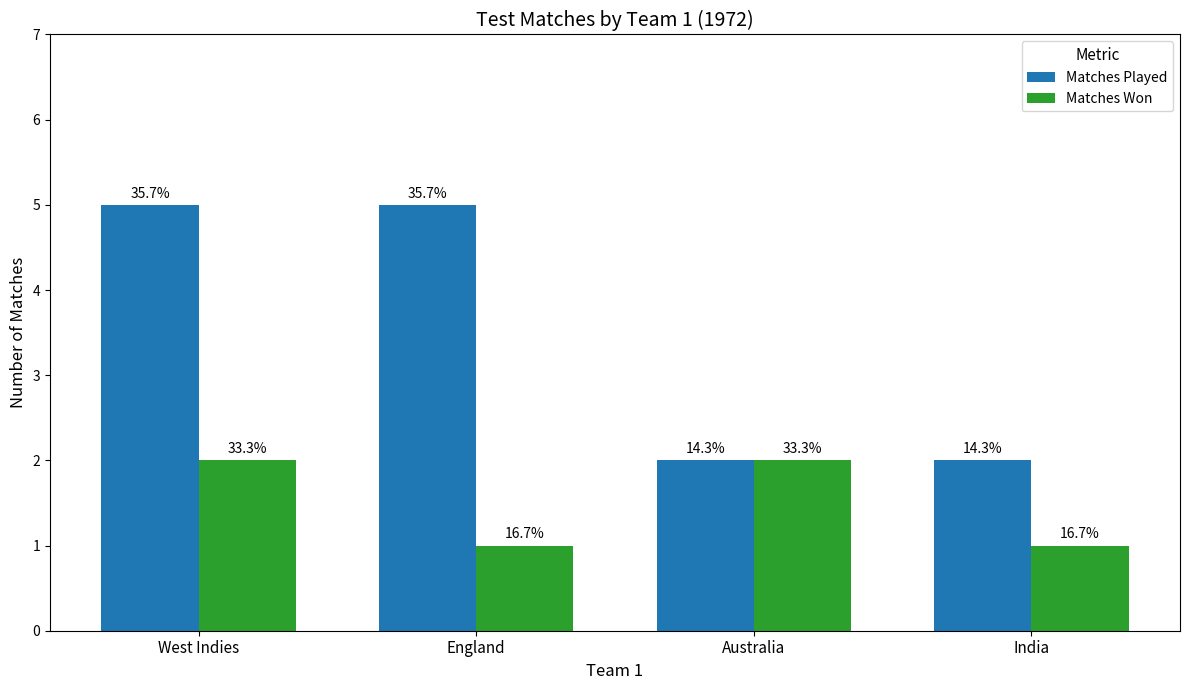

Reading left to right, transcribe all the data shown in this chart.

Matches Played: West Indies=5	England=5	Australia=2	India=2
Matches Won: West Indies=2	England=1	Australia=2	India=1